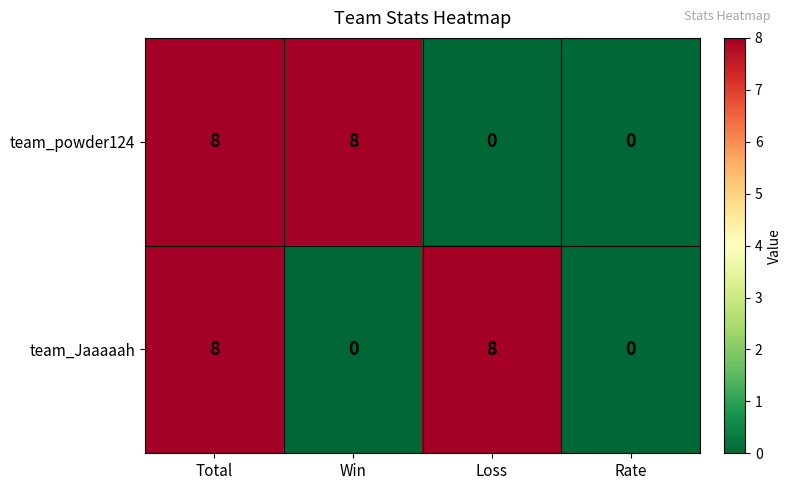

Rank the series at Loss from lowest to highest value.

team_powder124, team_Jaaaaah